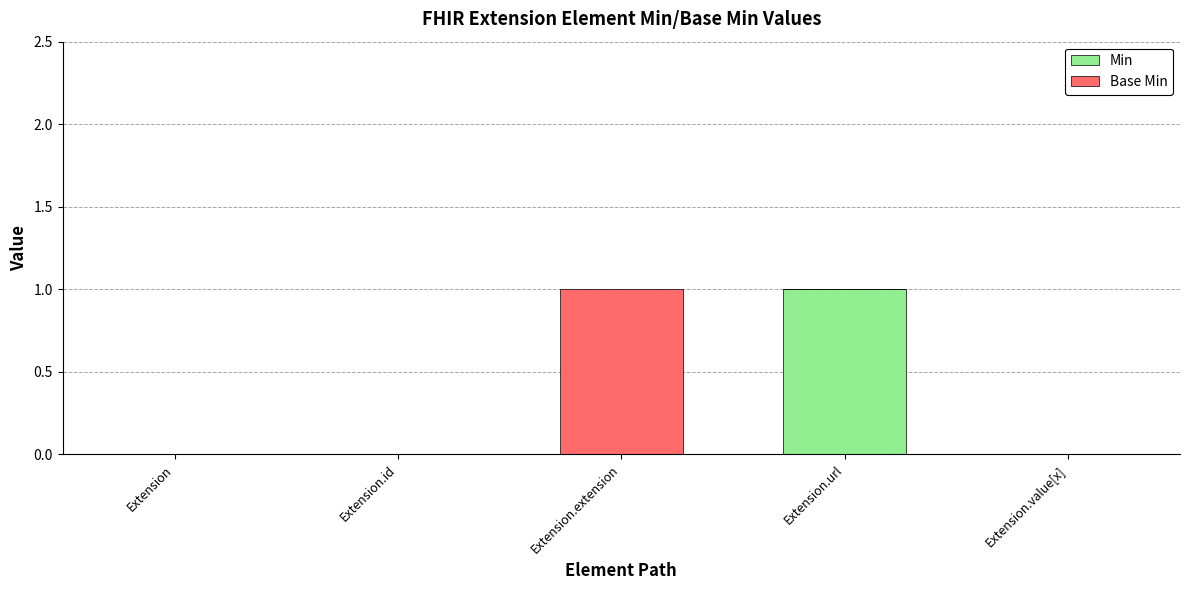

Count the number of categories in the chart.

5